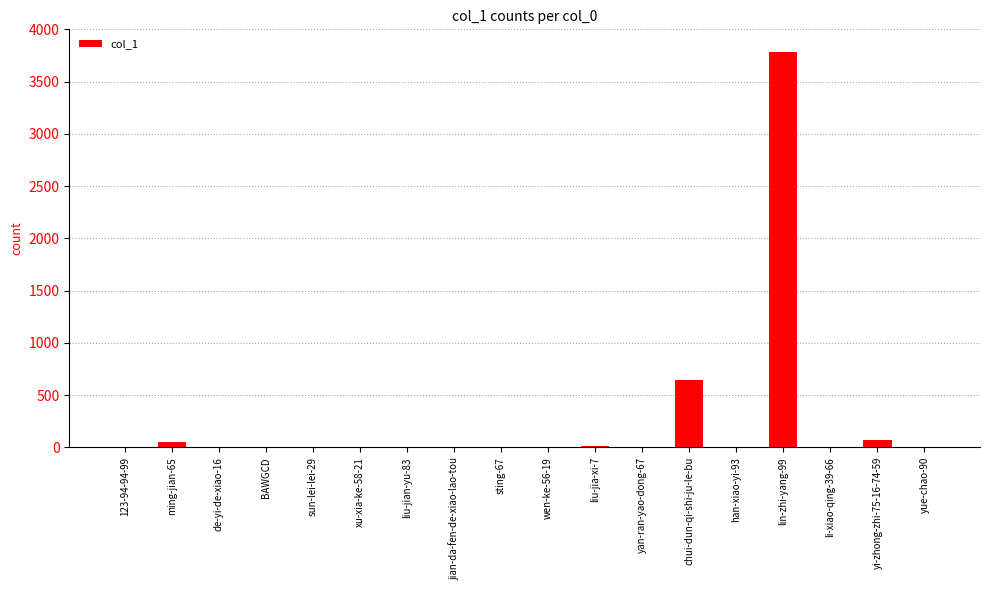

What is the sum of the values at chui-dun-qi-shi-ju-le-bu and lin-zhi-yang-99?

4429